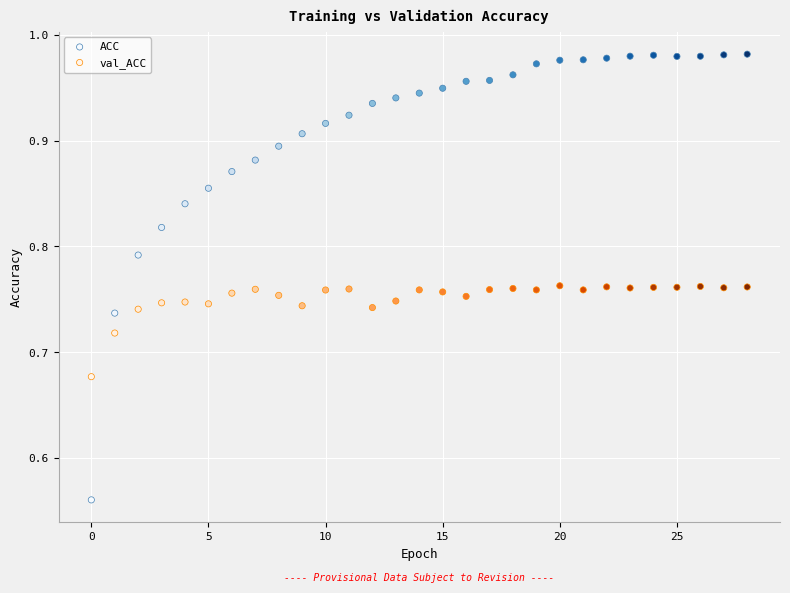

Which series has the widest spread of Y values?

ACC